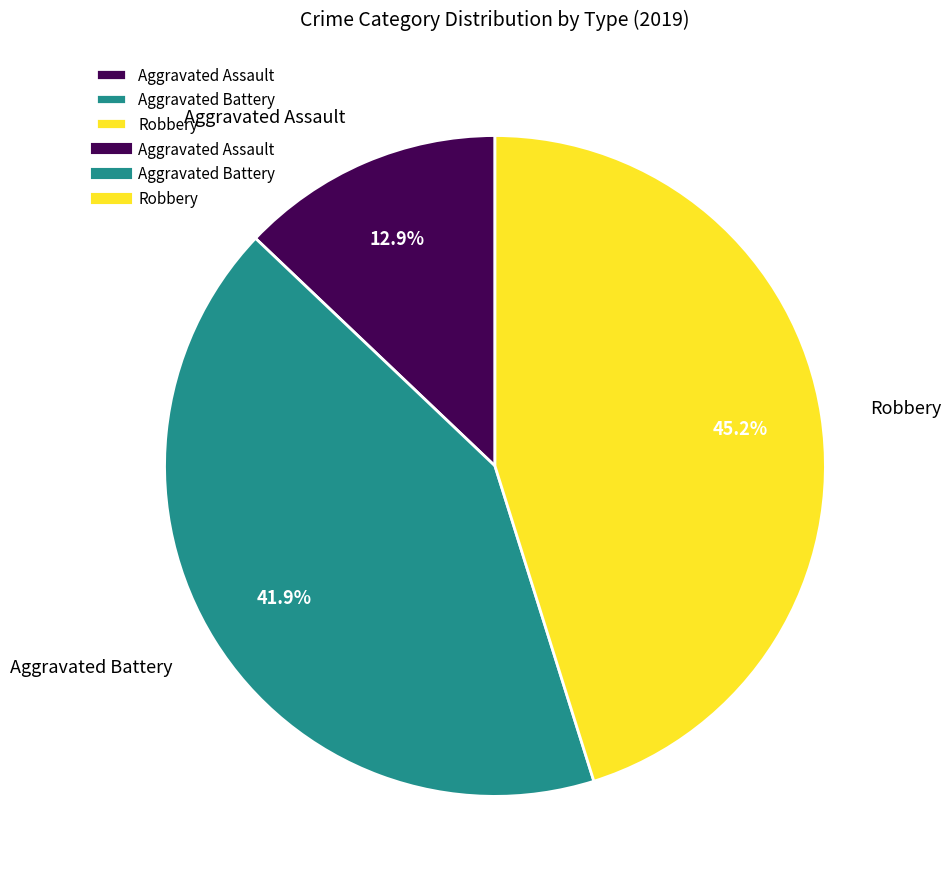

To the nearest percent, what is the difference between the Robbery and Aggravated Battery slice percentages?

3%